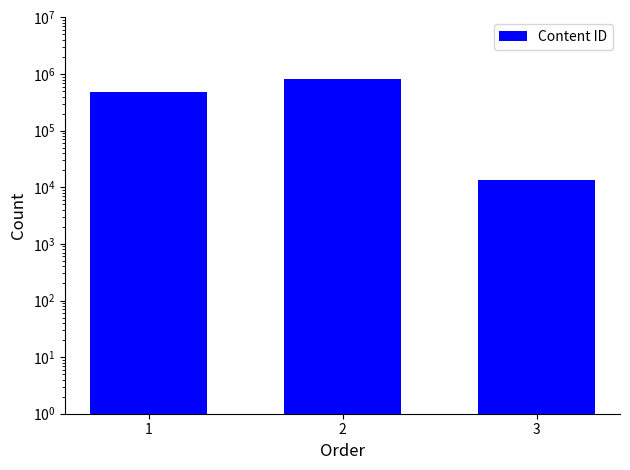

Is it true that the value at 3 is 21946?

False